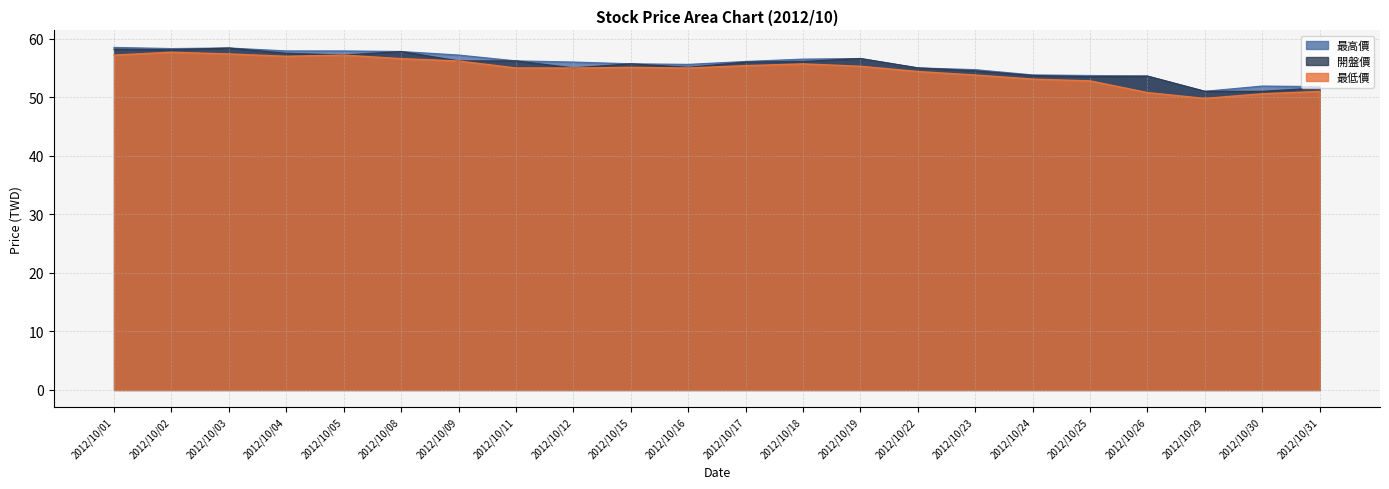

True or false: 開盤價 has more than 1 interior local peaks.

True